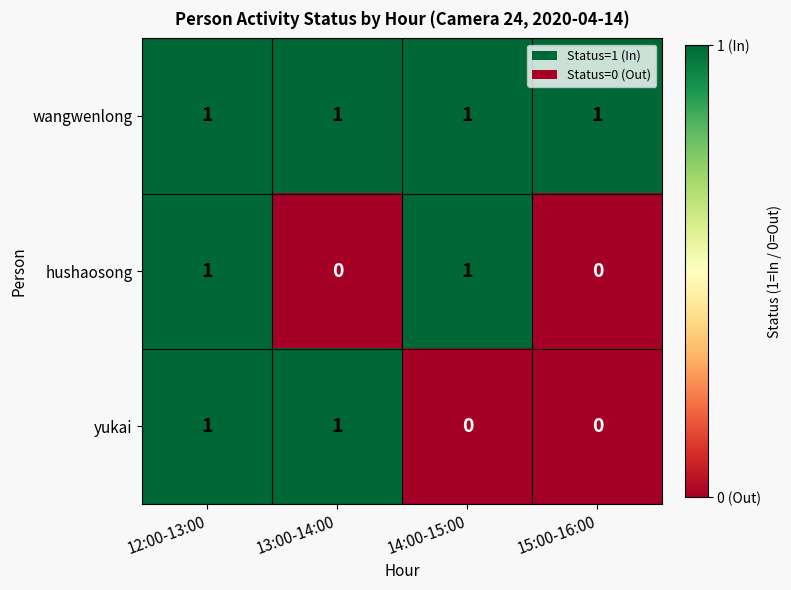

Between 13:00-14:00 and 15:00-16:00, which series saw the biggest shift?

yukai